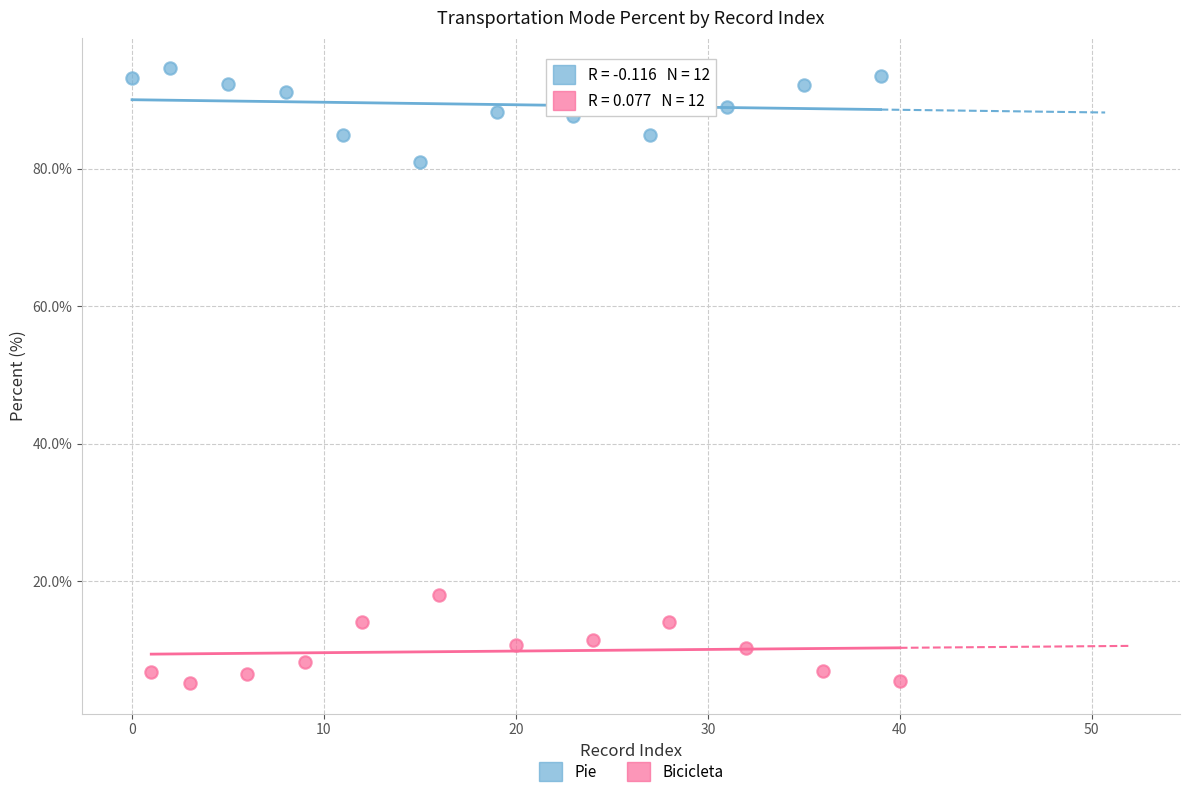

What are all the series names shown in the legend?

Pie, Bicicleta